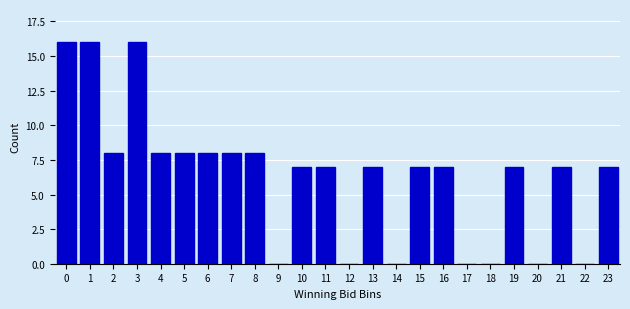

Reading left to right, list all the values displayed in this chart.

0=16	1=16	2=8	3=16	4=8	5=8	6=8	7=8	8=8	9=0	10=7	11=7	12=0	13=7	14=0	15=7	16=7	17=0	18=0	19=7	20=0	21=7	22=0	23=7